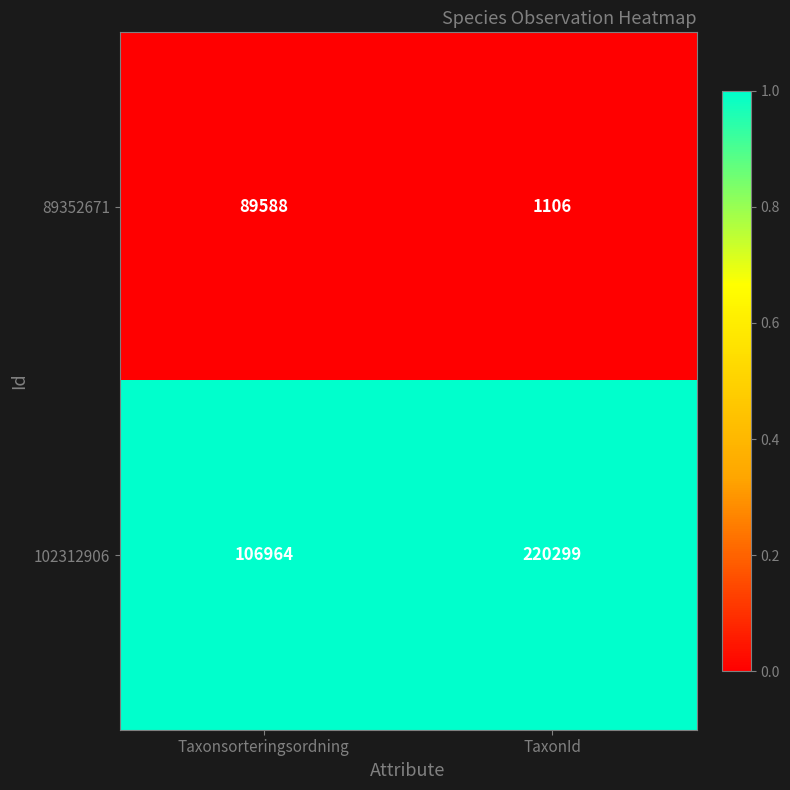

True or false: 89352671 has a value of 89588 at Taxonsorteringsordning.

True